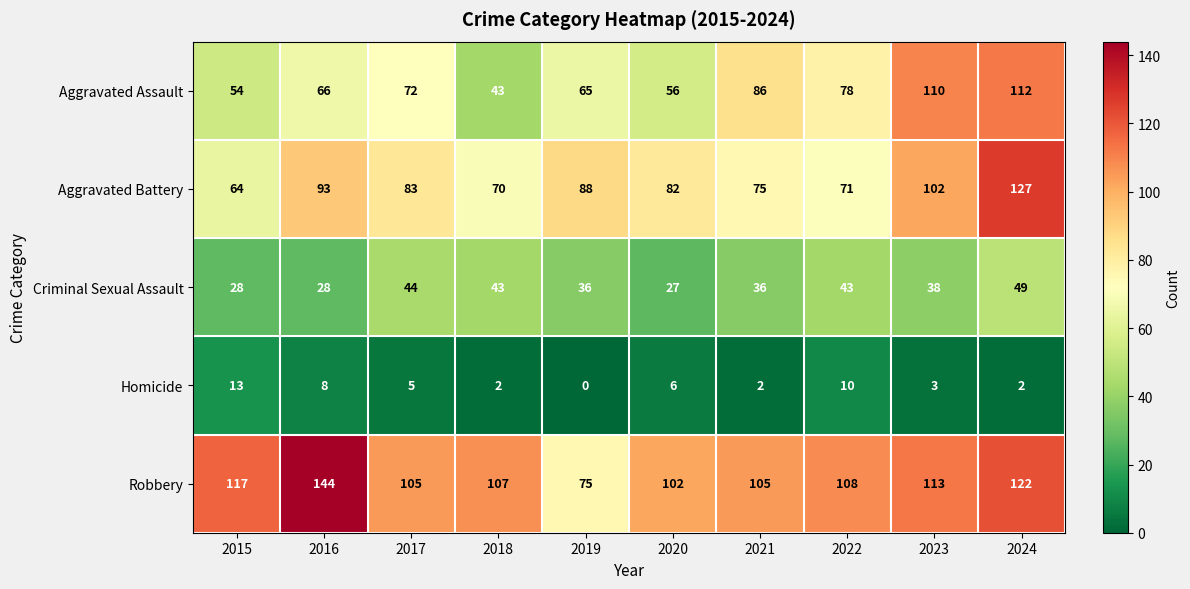

Which series has the largest total across all categories?

Robbery